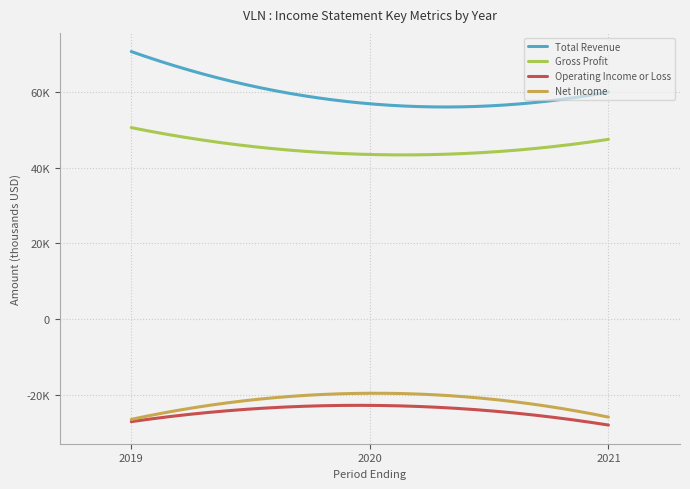

Which label corresponds to the largest value in the chart?

2019-12-31